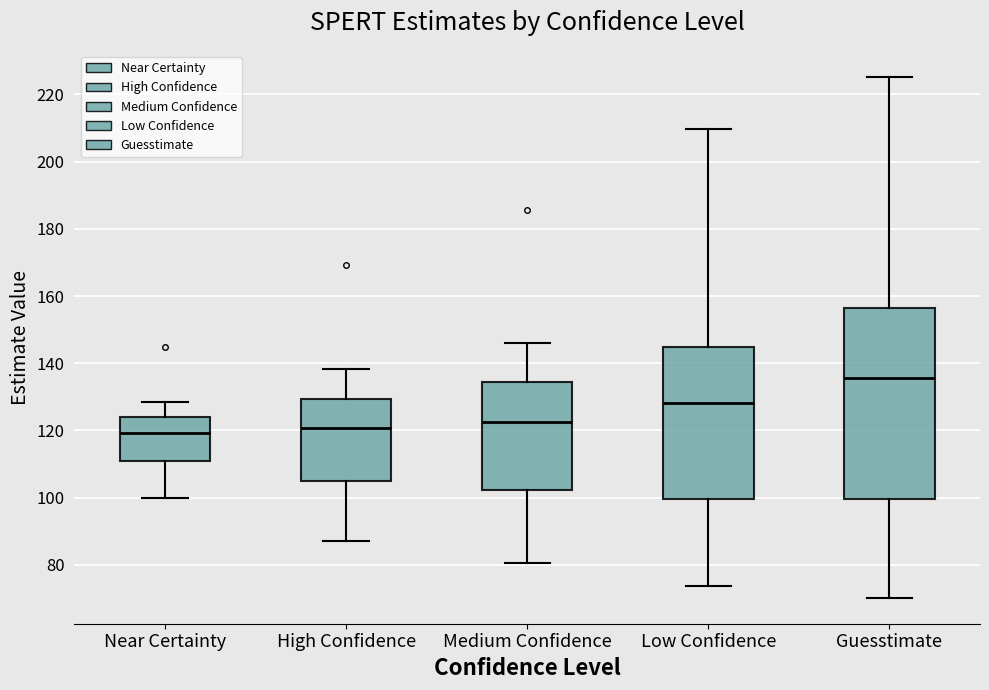

Which box is the tallest, from its lower edge to its upper edge?

Guesstimate